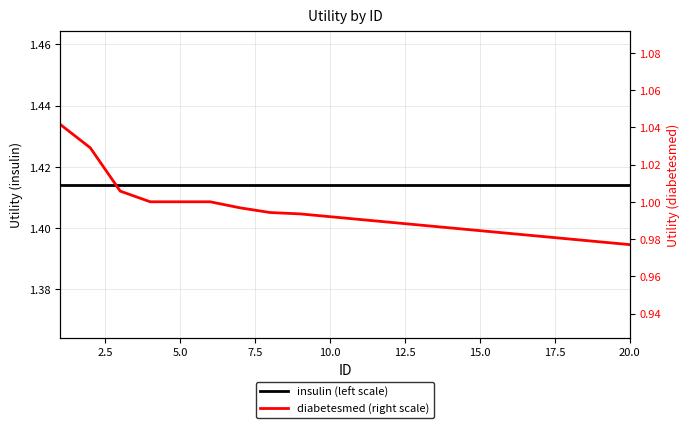

Reading left to right, transcribe all the data shown in this chart.

insulin (left scale): 1.4	1.4	1.4	1.4	1.4	1.4	1.4	1.4	1.4	1.4	1.4	1.4	1.4	1.4	1.4	1.4	1.4	1.4	1.4	1.4
diabetesmed (right scale): 1.0	1.0	1.0	1.0	1.0	1.0	1.0	1.0	1.0	1.0	1.0	1.0	1.0	1.0	1.0	1.0	1.0	1.0	1.0	1.0